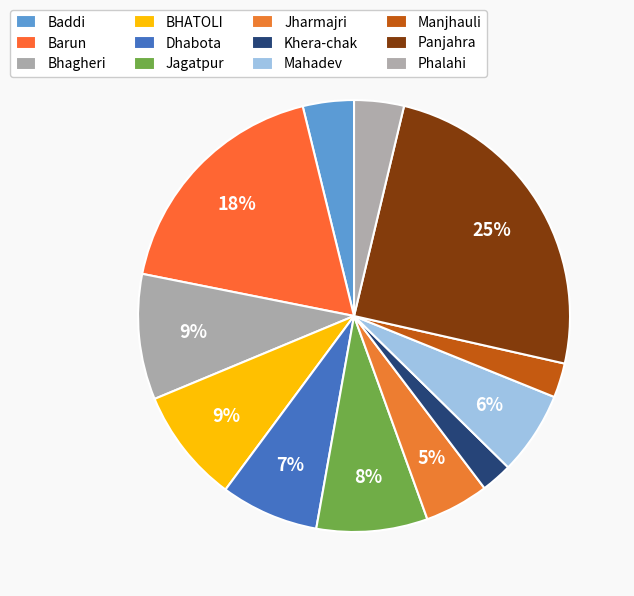

Which slice is the smallest?

Khera-chak